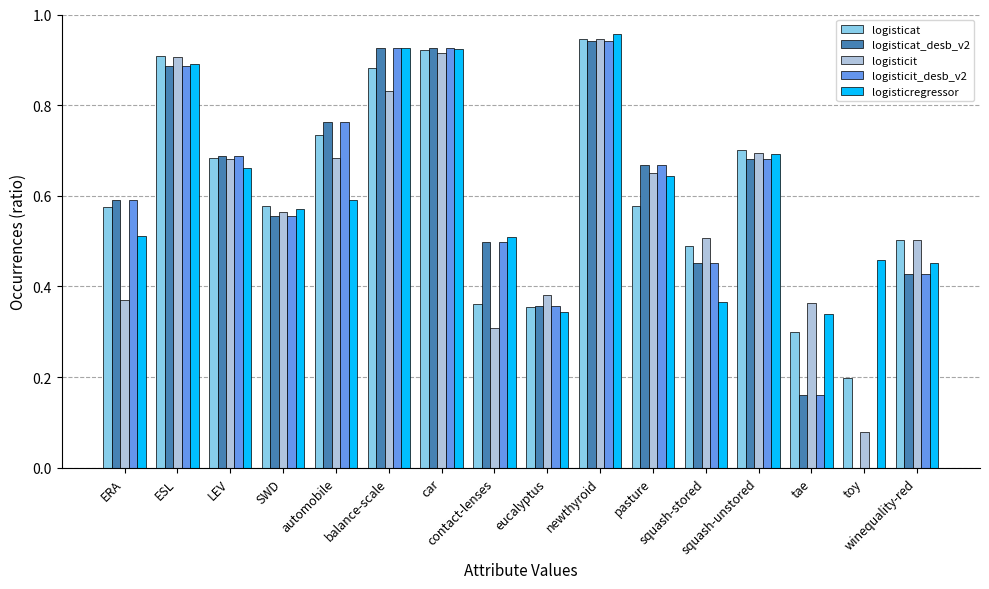

What is the sum of all logisticat_desb_v2 values?

9.5